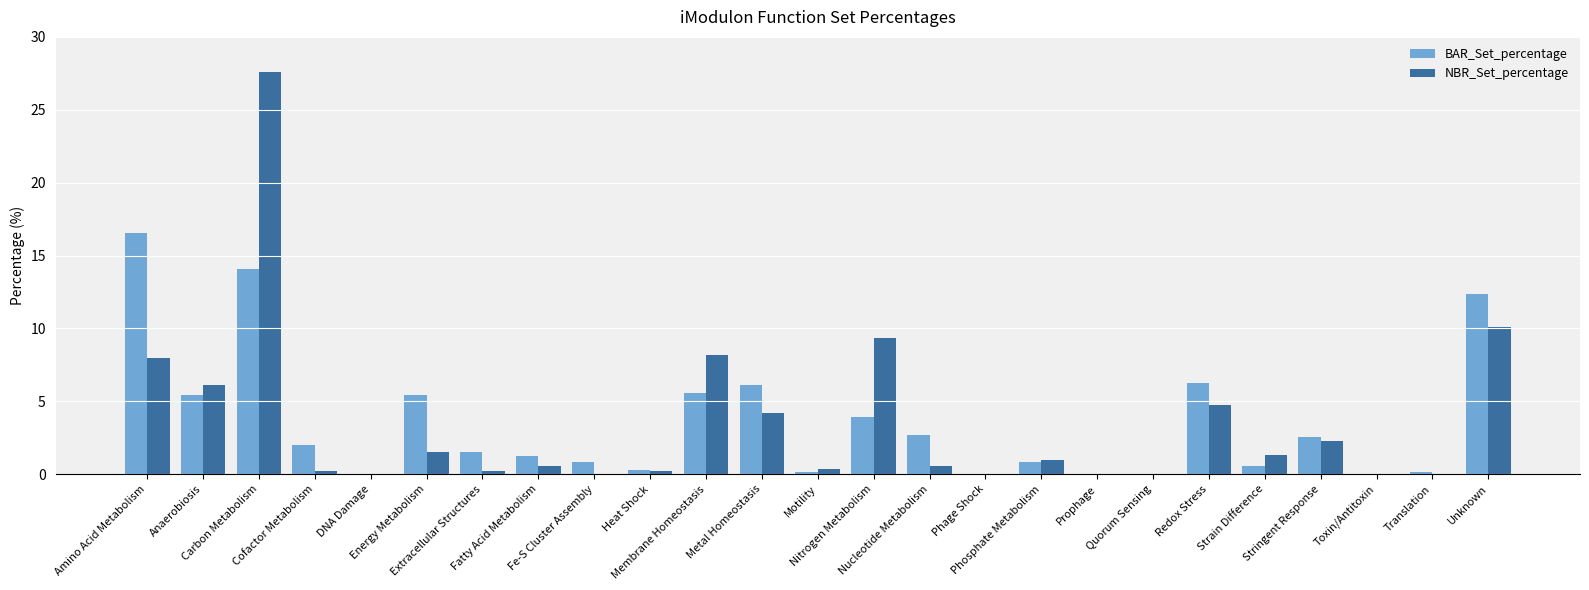

The value of BAR_Set_percentage at Fe-S Cluster Assembly is 0.8. True or false?

True